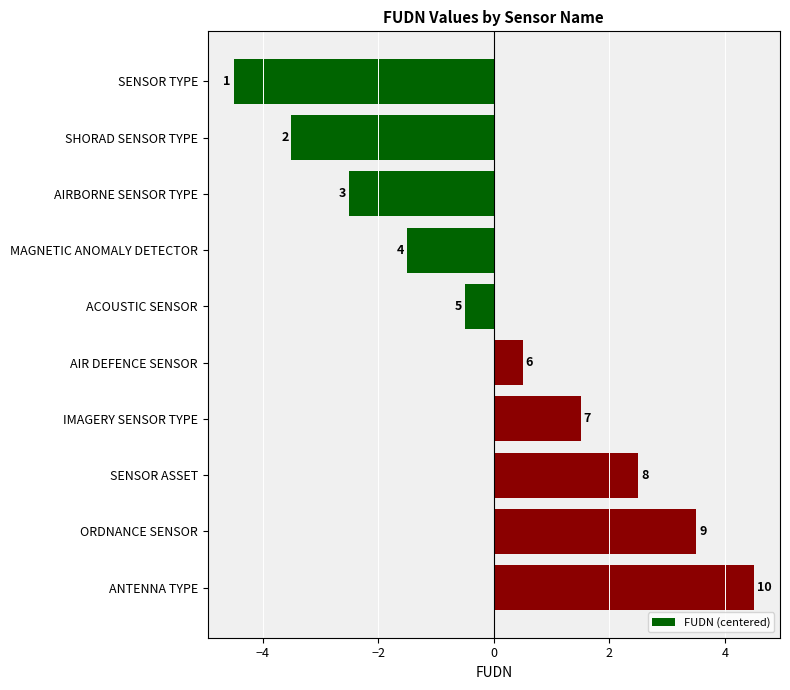

What is the greatest value displayed?

4.5